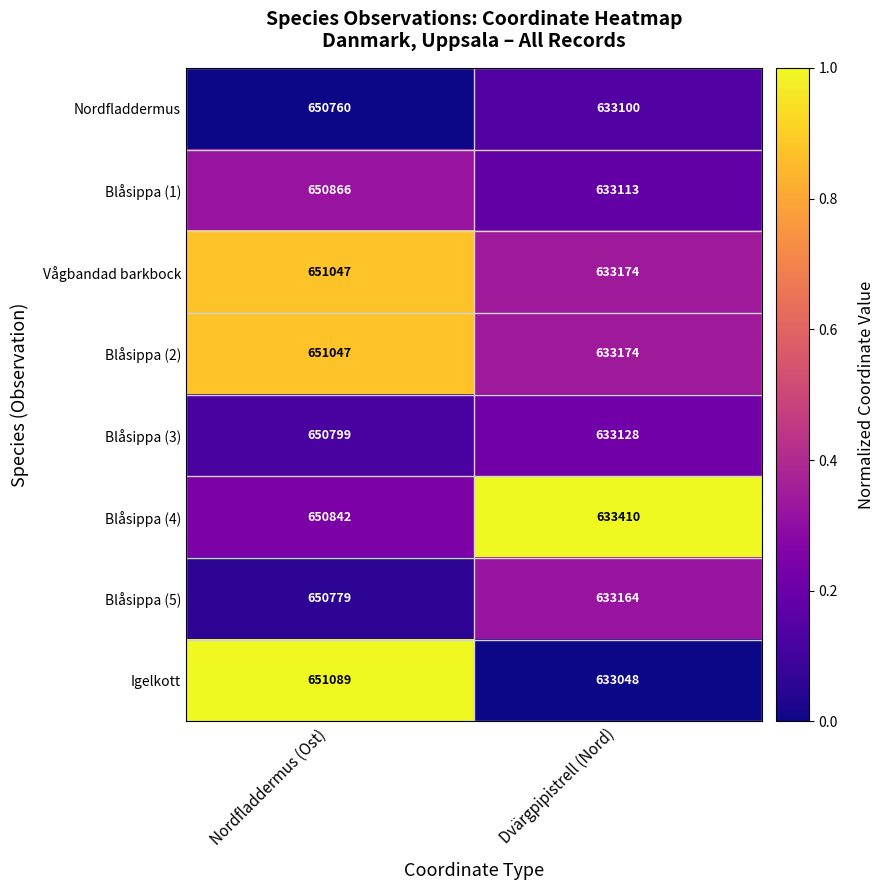

What is the maximum value shown in the chart?

651089